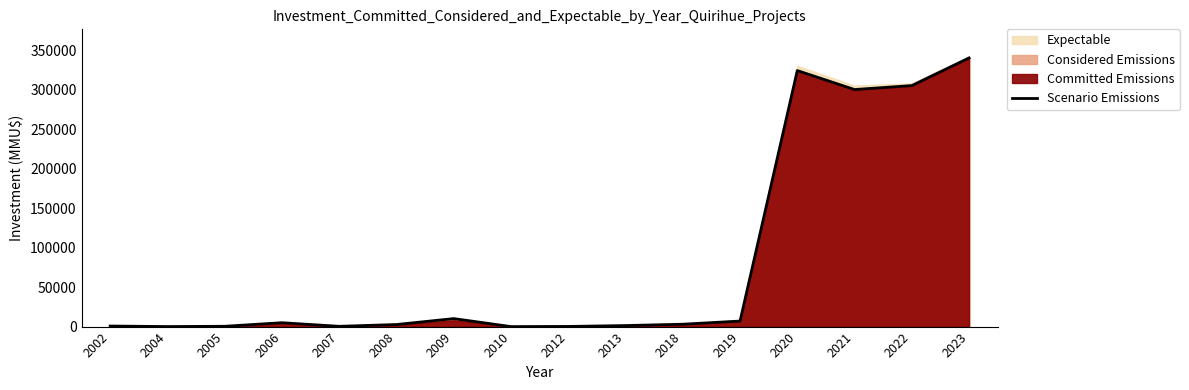

True or false: the data shows 7000 at 2019.

True